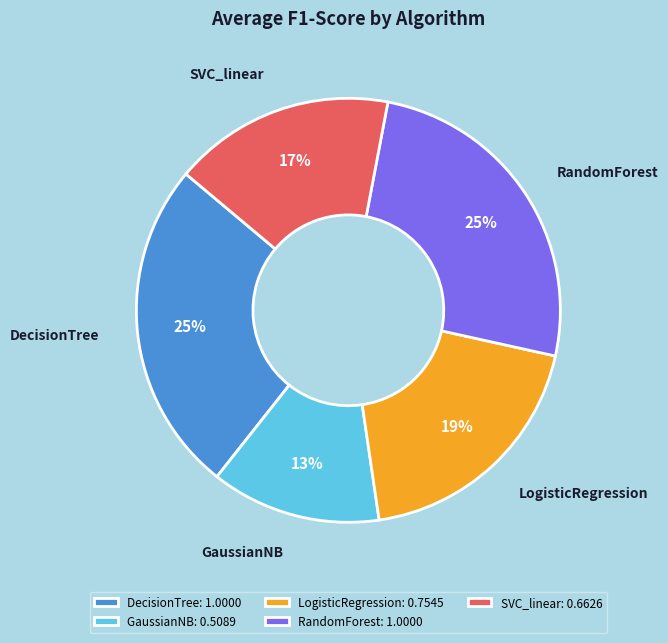

To the nearest percent, what is the average slice percentage?

20%